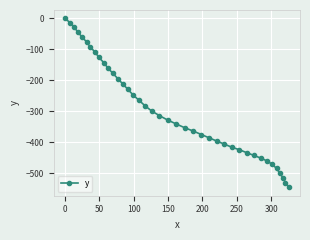

What is the value of the 27th point from the left?

-396.3